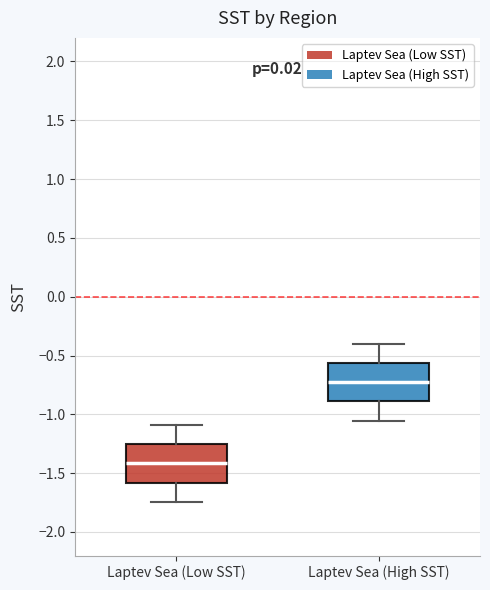

Where is the upper edge of the box for Laptev Sea (High SST) on the y-axis? The values are not printed on the chart, so give them approximately, as read against the axis.

-0.55